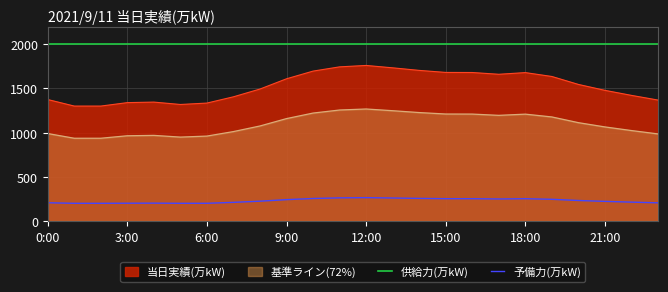

Reading left to right, extract all data points from this chart.

0:00=1375	1:00=1301	2:00=1301	3:00=1340	4:00=1346	5:00=1319	6:00=1335	7:00=1406	8:00=1494	9:00=1610	10:00=1697	11:00=1745	12:00=1761	13:00=1734	14:00=1705	15:00=1682	16:00=1681	17:00=1661	18:00=1680	19:00=1636	20:00=1546	21:00=1479	22:00=1422	23:00=1369